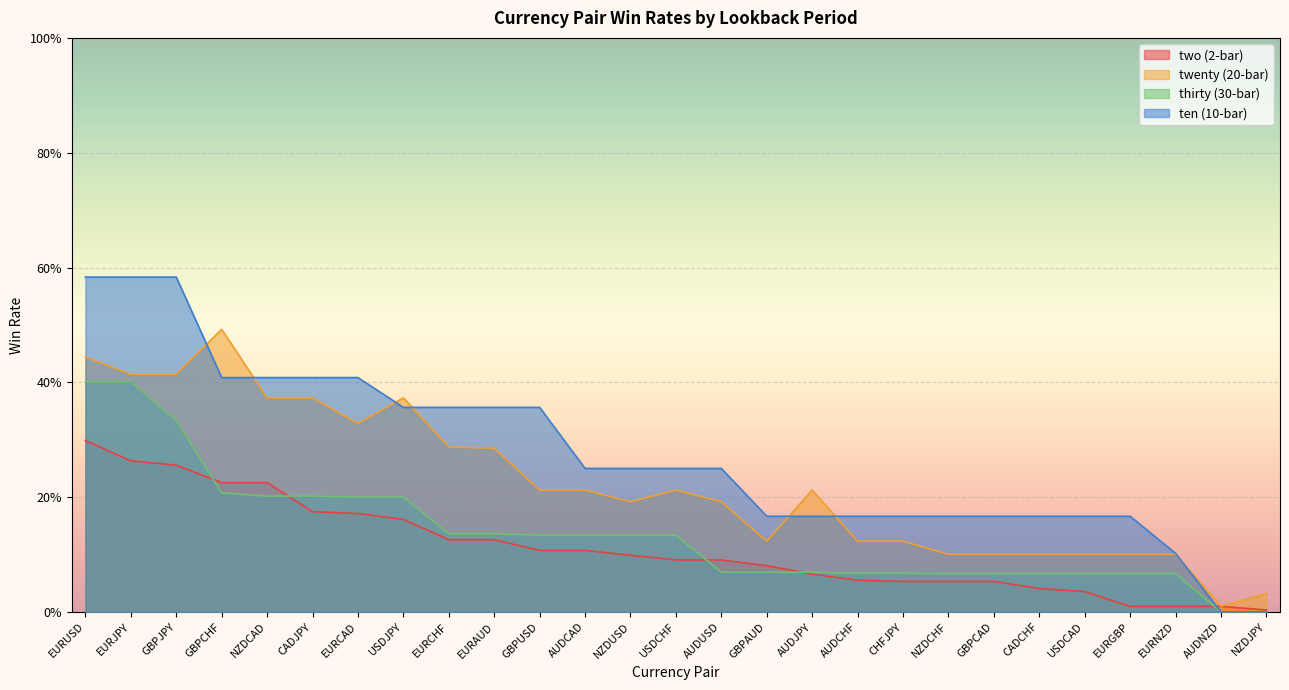

List the series in order of their overall mean, lowest first.

two, thirty, twenty, ten